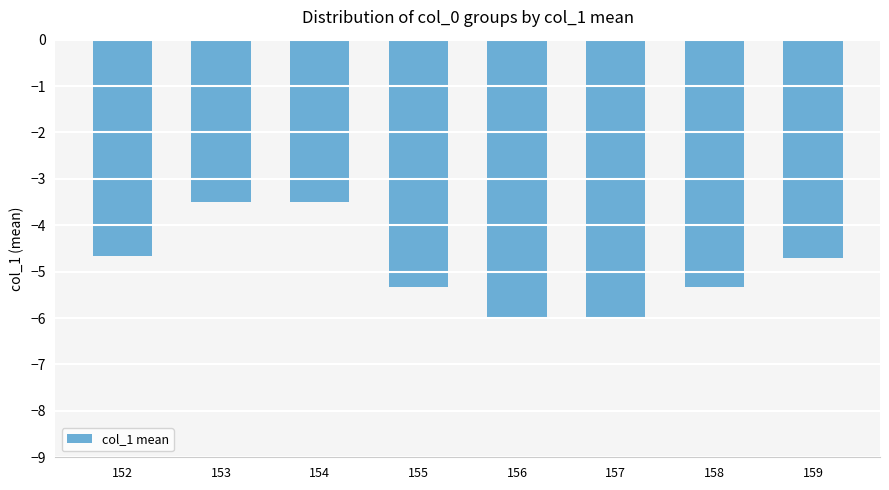

What is the minimum value shown in the chart?

-6.0